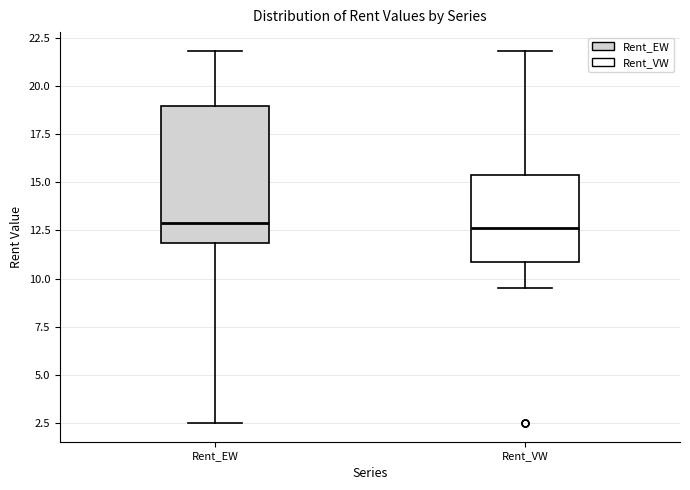

Reading left to right, read every box against the y-axis: the position of its median line, the range the box covers, and the ends of its whiskers. The values are not printed on the chart, so give them approximately, as read against the axis.

Rent_EW: median 13.0, box 12.0 to 19.0, whiskers 2.5 to 22.0
Rent_VW: median 12.5, box 11.0 to 15.5, whiskers 9.5 to 22.0